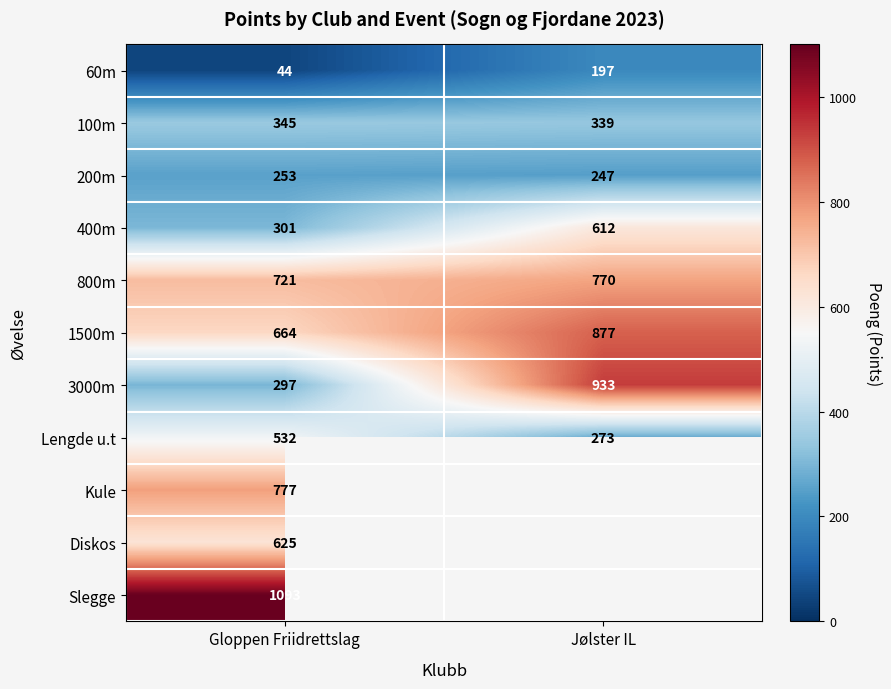

Is it true that 60m equals 21 at Gloppen Friidrettslag?

False